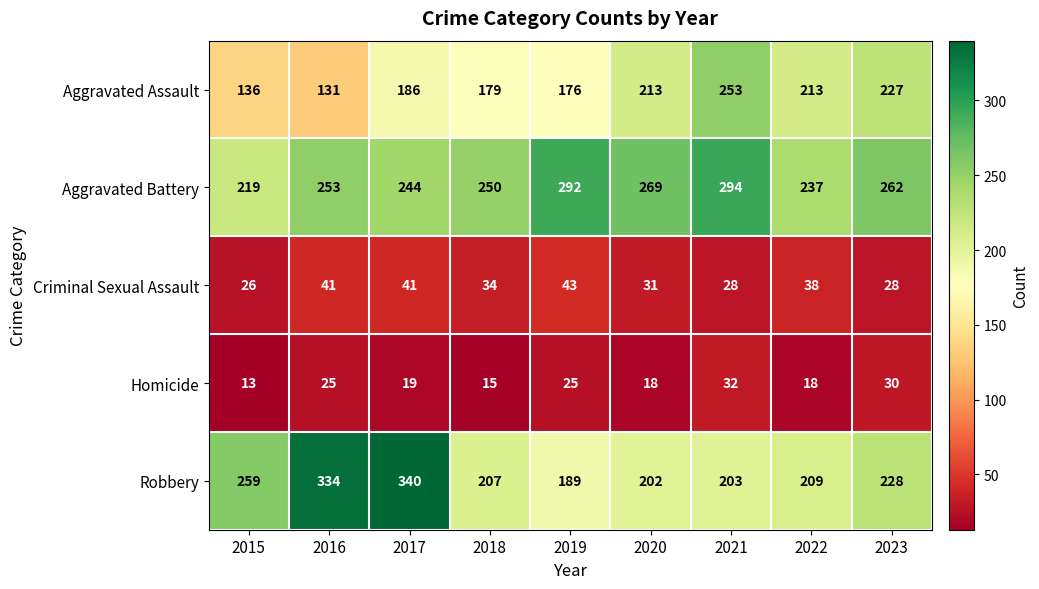

The Robbery series shows 340 at 2017. True or false?

True